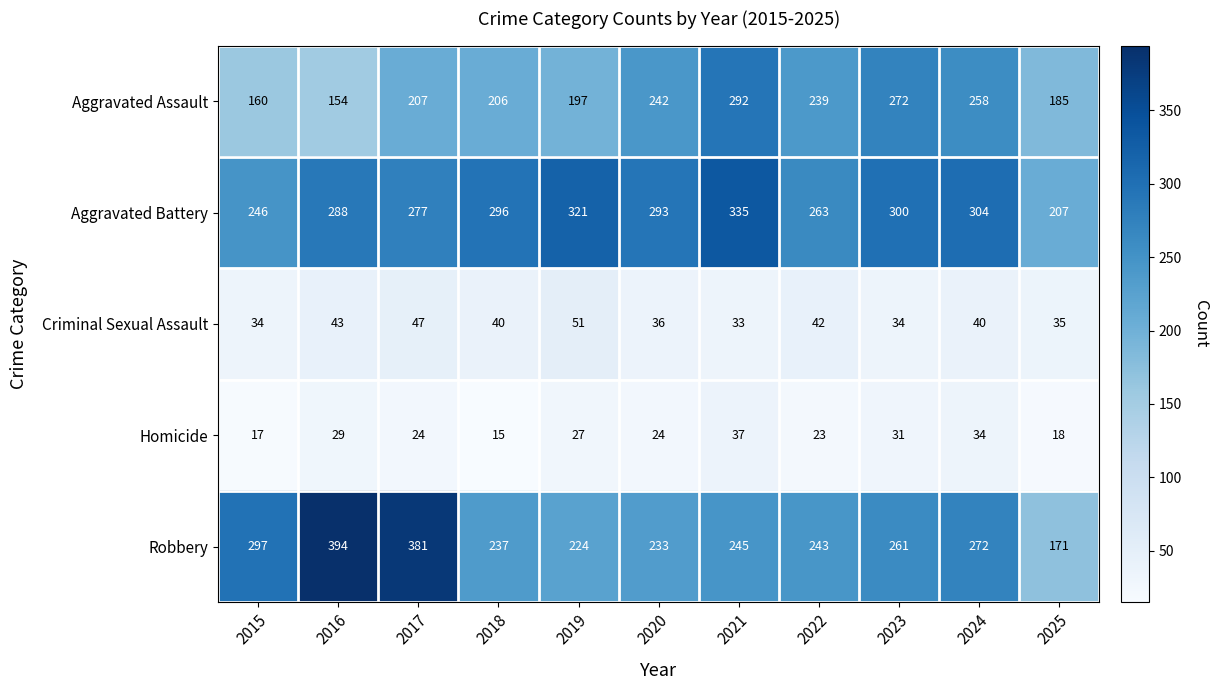

Where does the Aggravated Battery series first go above 293?

2018